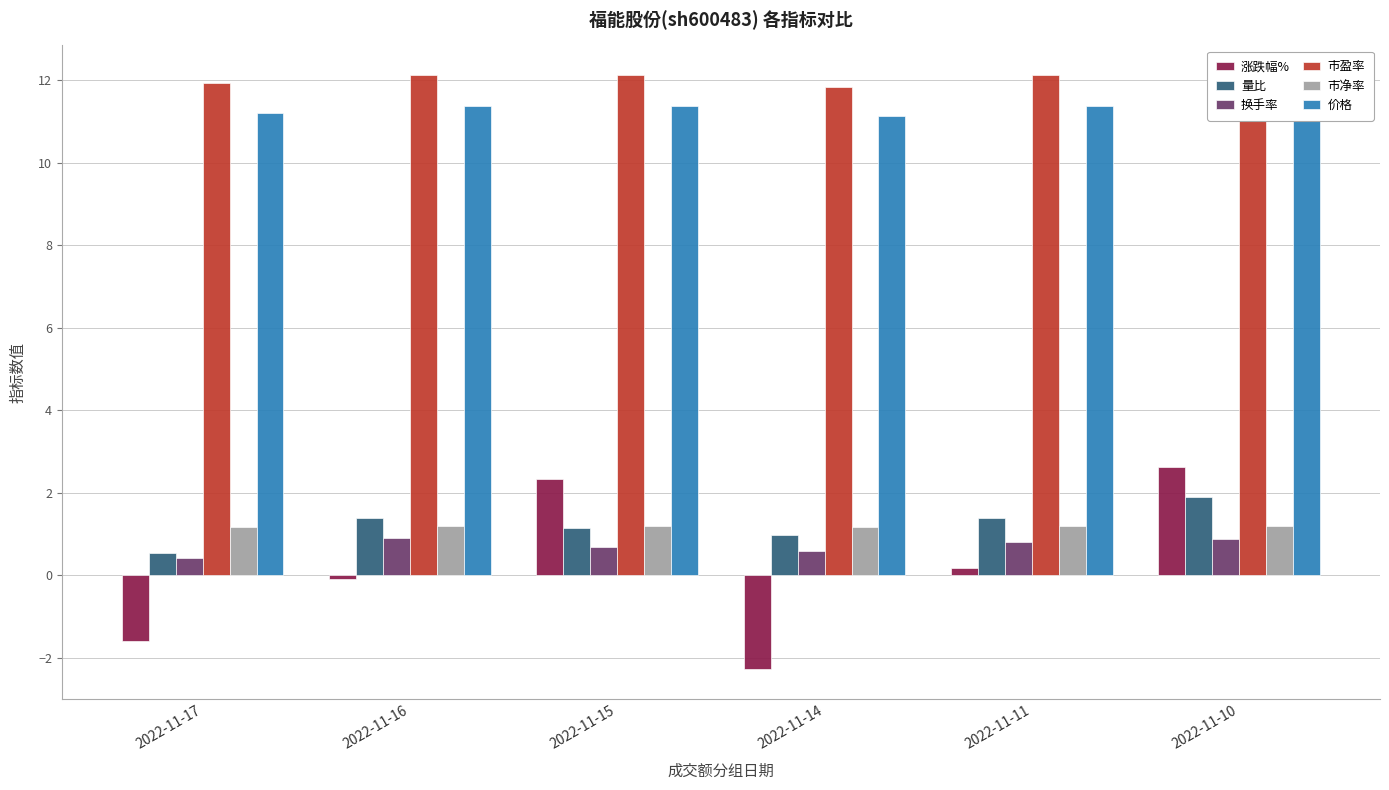

What is the minimum value for 市净率?

1.2